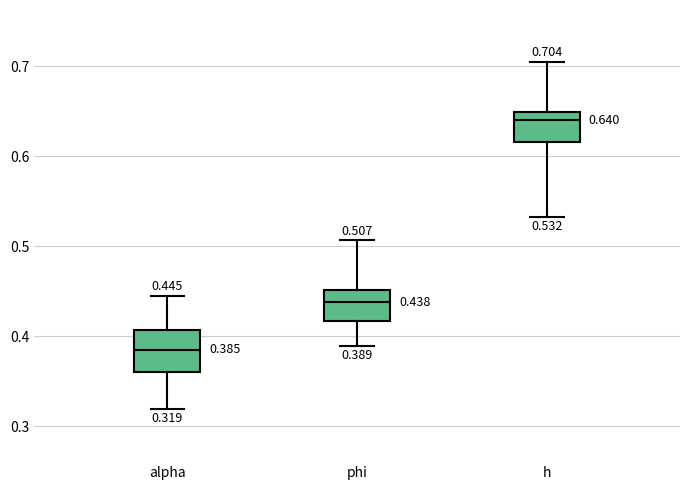

Which box has the lowest median line?

alpha